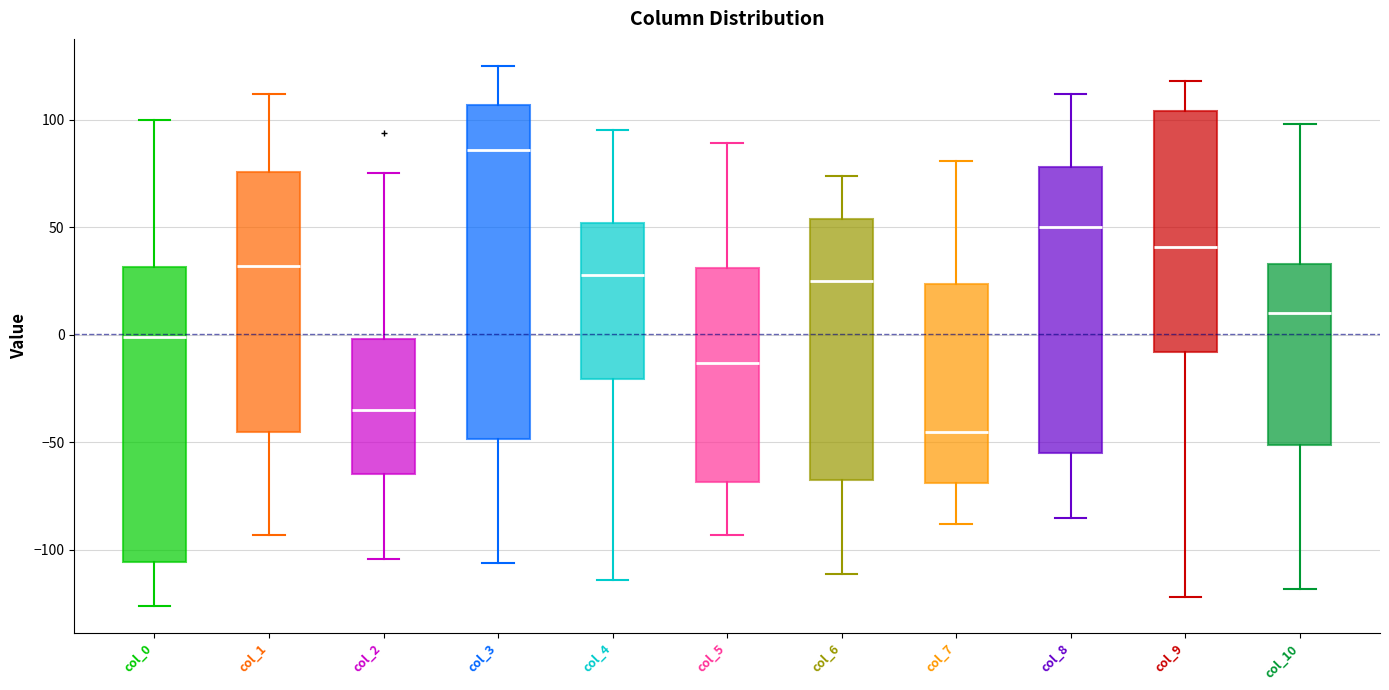

Comparing the boxes themselves (not the whiskers), which one is the tallest?

col_3